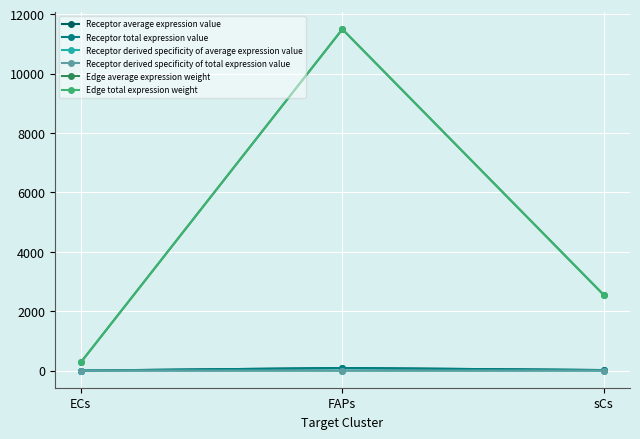

Does the chart have visible grid lines?

Yes